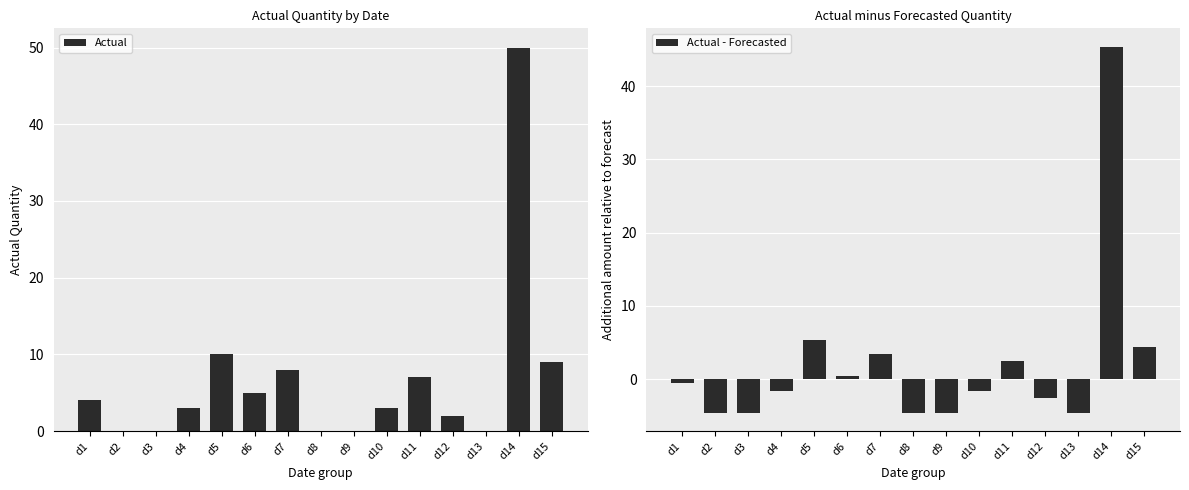

List the series in order of their overall mean, highest first.

Actual, Actual - Forecasted